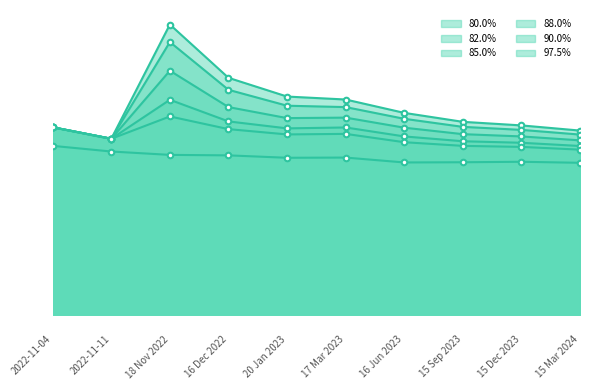

Is it true that 80.0% equals 27.2 at 2022-11-04?

True